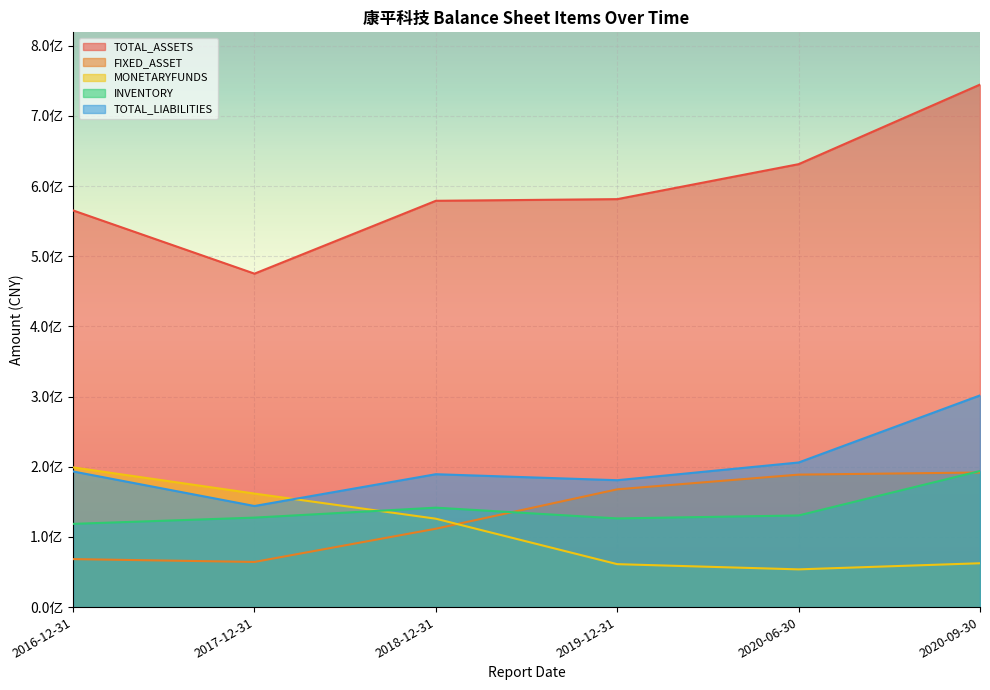

What is the sum of all TOTAL_LIABILITIES values?

1215424847.3